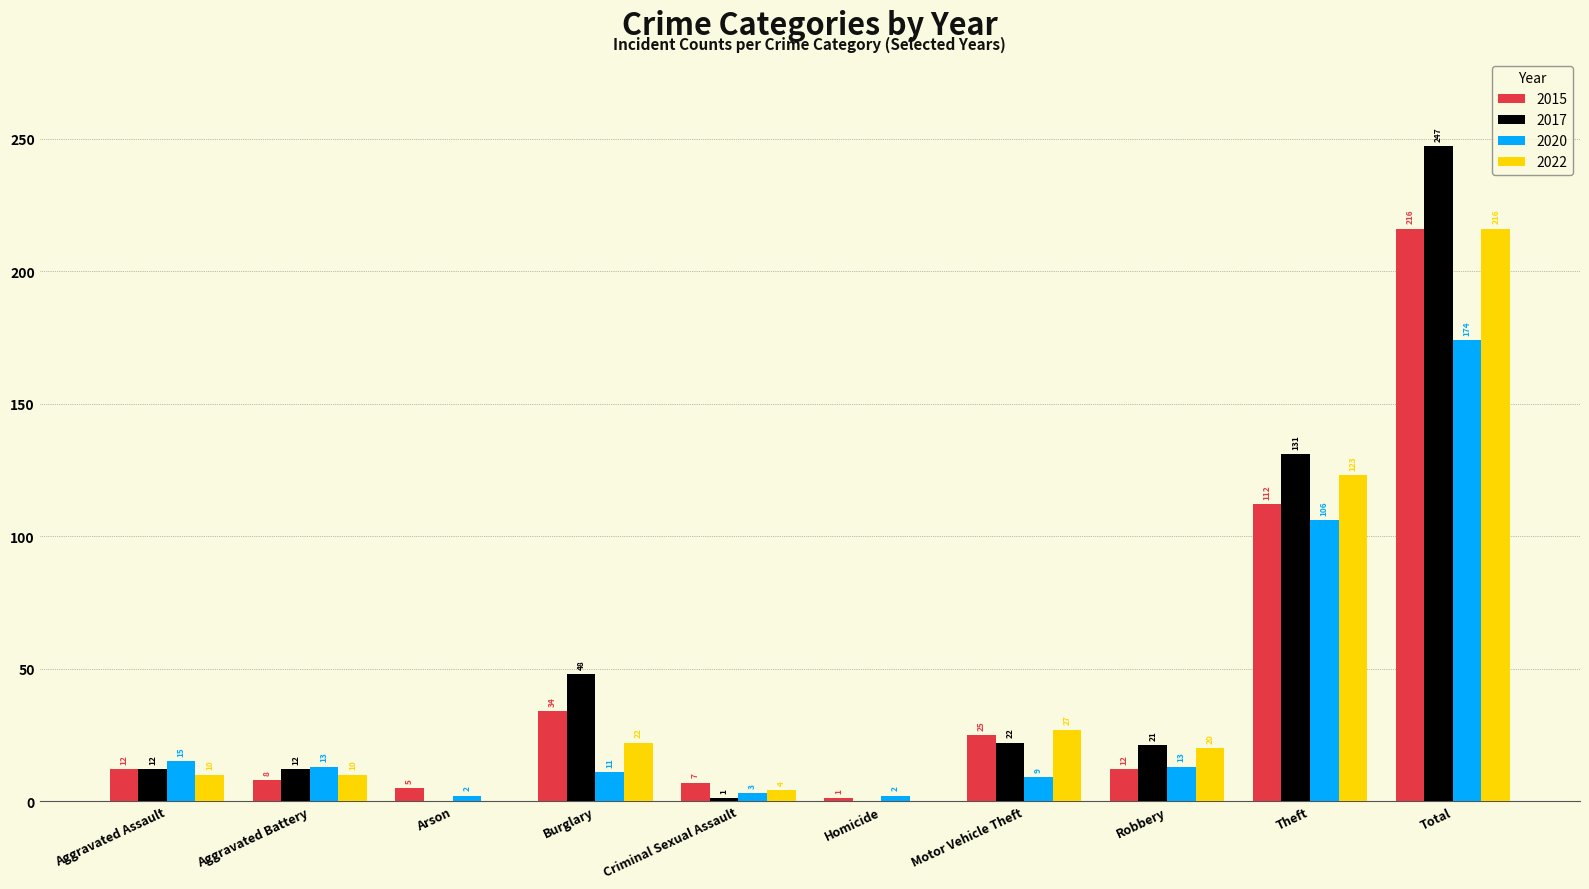

Is the value of 2020 at Robbery greater than the value of 2015 at Aggravated Assault?

Yes